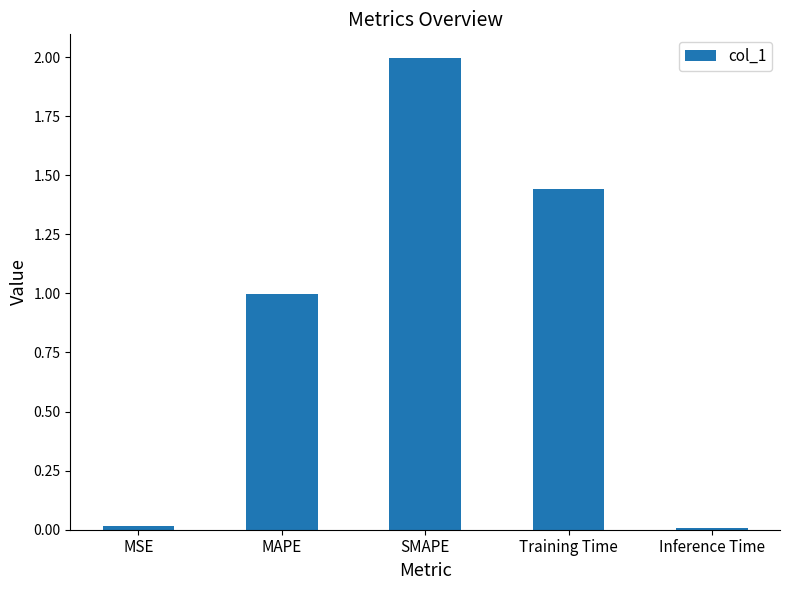

Which label corresponds to the largest value in the chart?

SMAPE